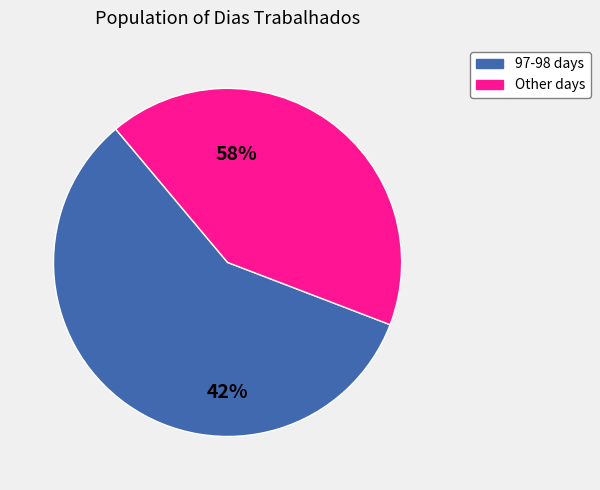

Is the sum of 97 and 99 greater than half?

No